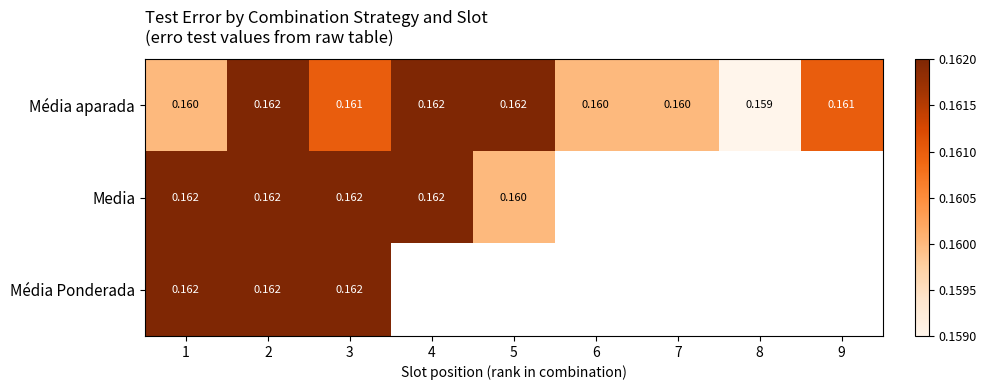

Which category has the highest value across all series?

2